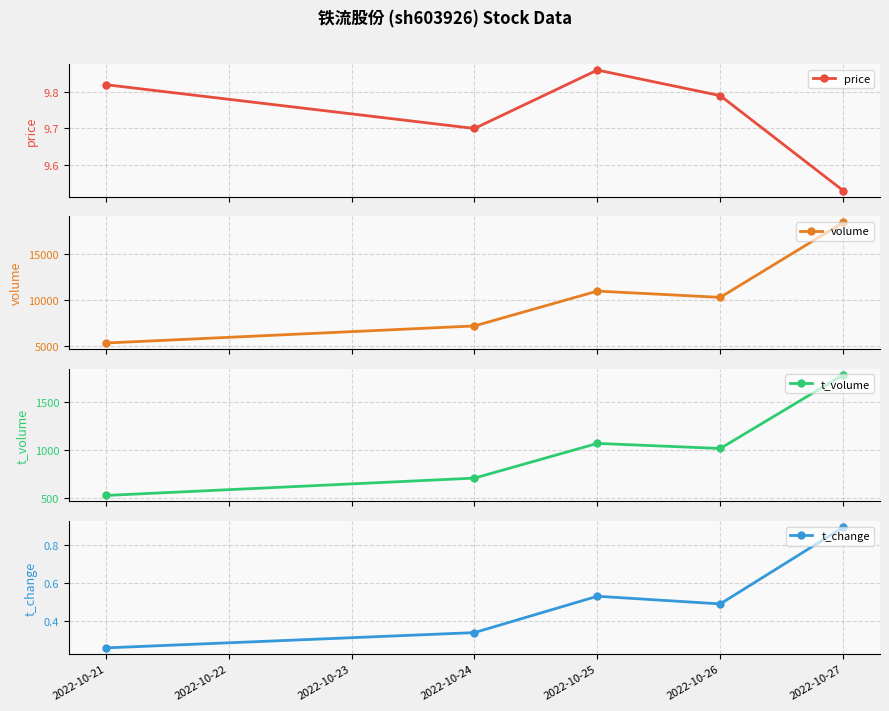

What are all the series names shown in the legend?

price, volume, t_volume, t_change